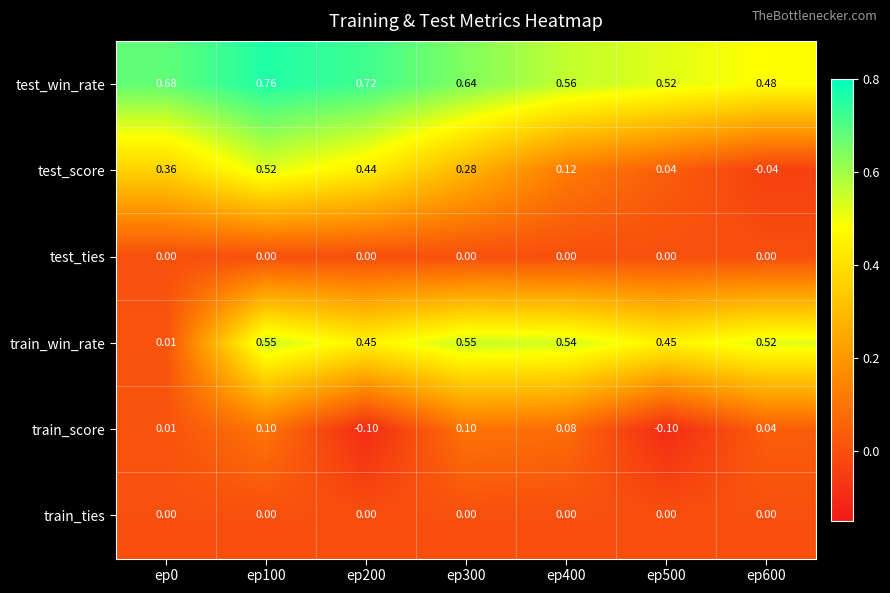

Count the number of categories in the chart.

7